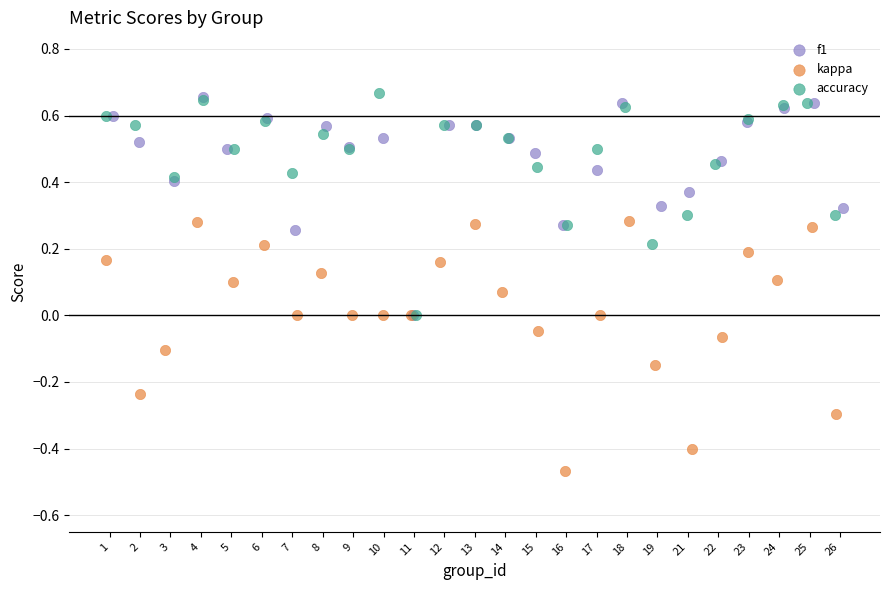

Which series contains the lowest Y value?

kappa